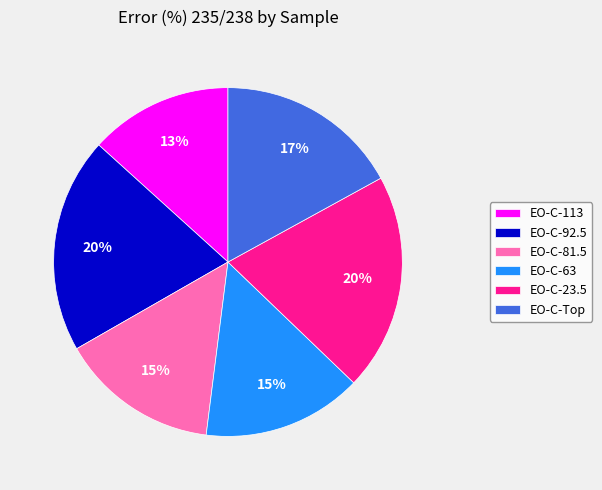

Is there a majority slice in this chart?

No